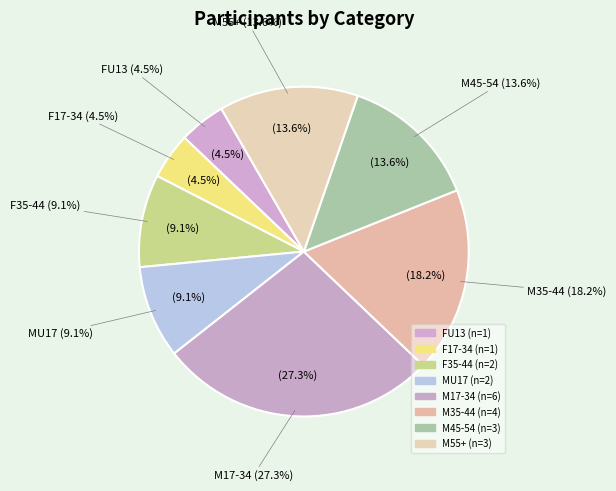

Is M45-54 the majority of the pie?

No